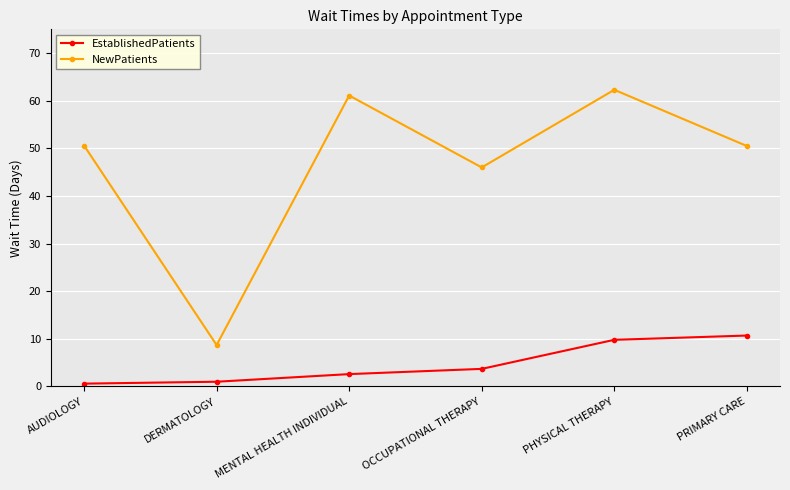

How many lines are shown in the chart?

2